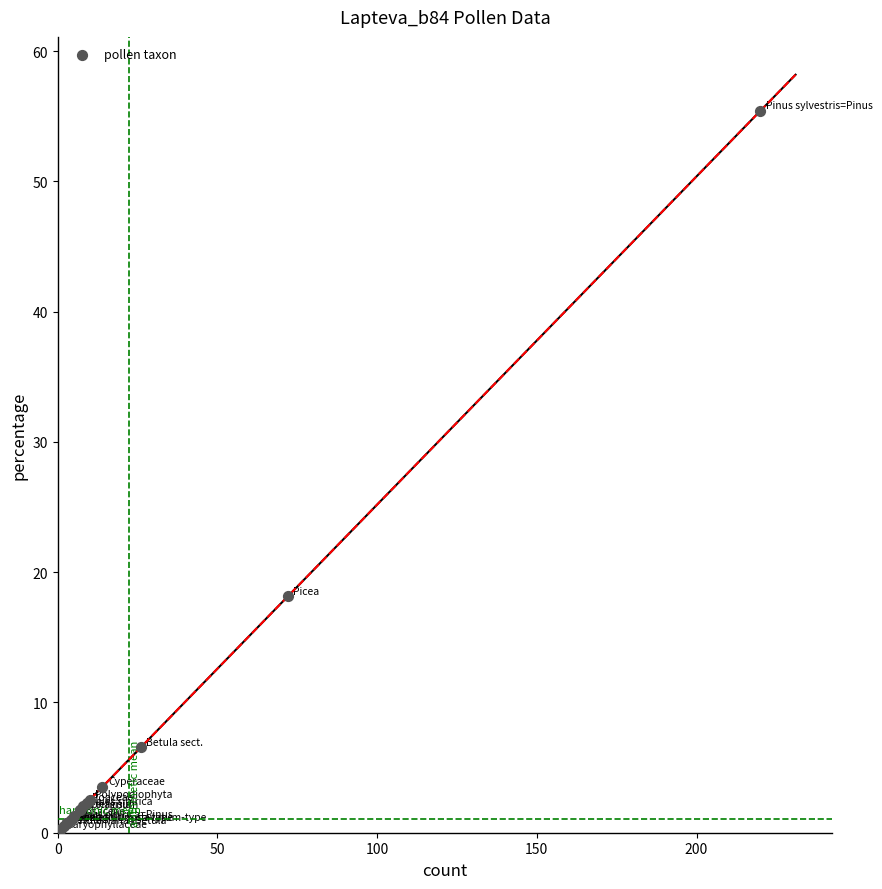

What Y value in the scatter plot is closest to 27?

18.1